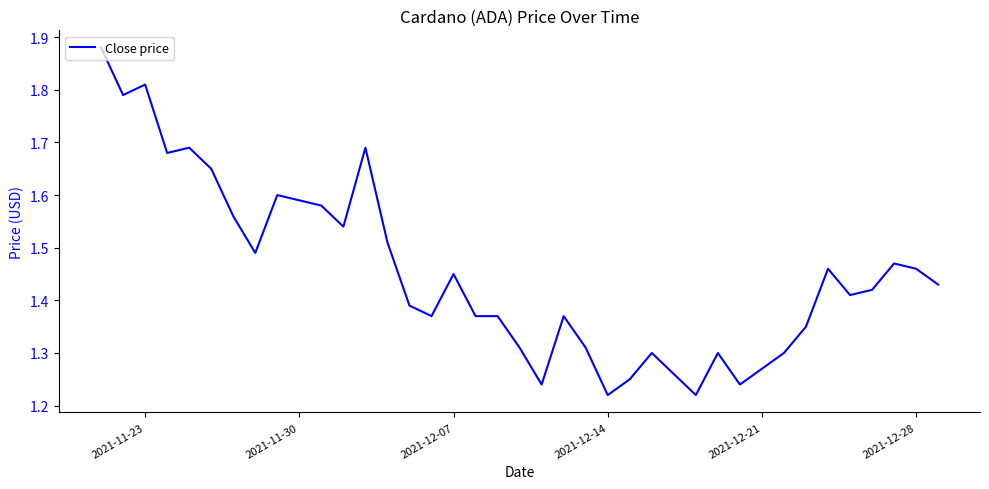

What is the difference between the maximum and minimum values?

0.7